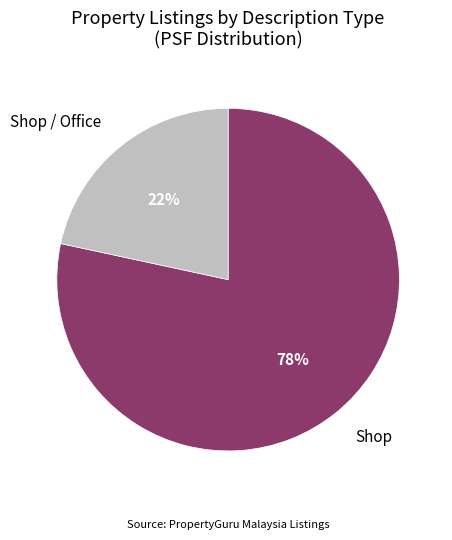

Which category has the smallest portion of the pie?

Shop / Office